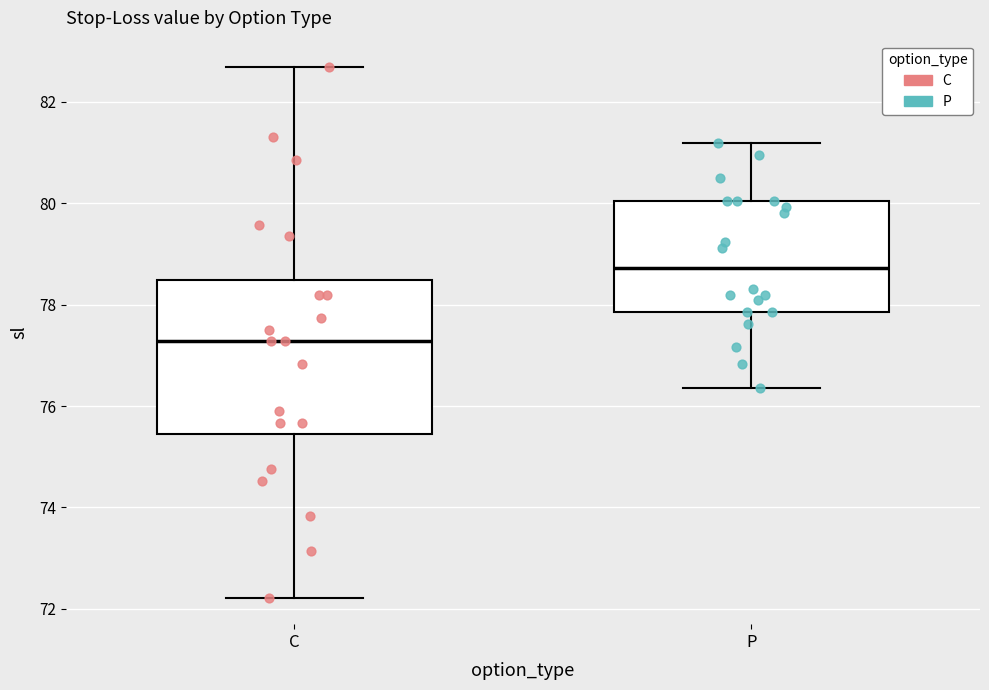

Reading left to right, read every box against the y-axis: the position of its median line, the range the box covers, and the ends of its whiskers. The values are not printed on the chart, so give them approximately, as read against the axis.

C: median 77.2, box 75.4 to 78.4, whiskers 72.2 to 82.6
P: median 78.8, box 77.8 to 80.0, whiskers 76.4 to 81.2